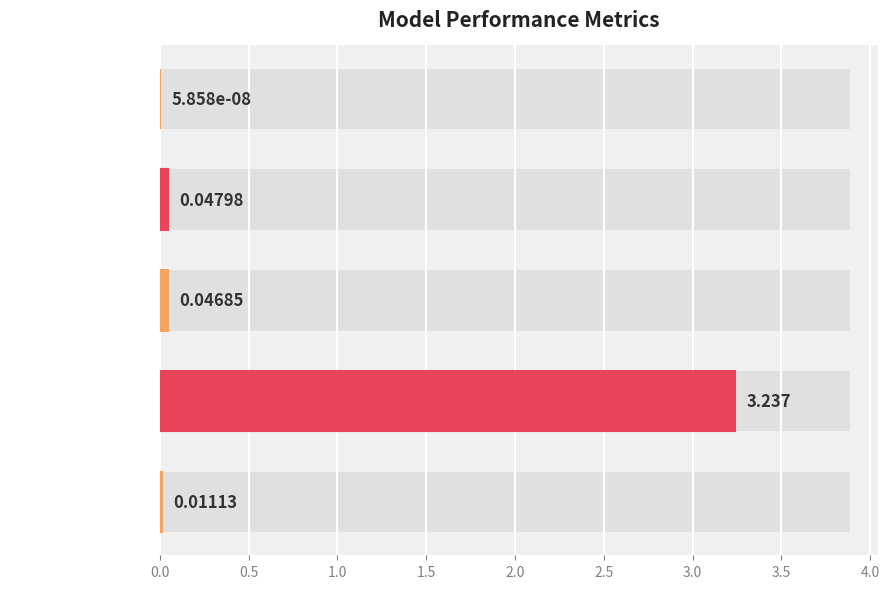

Reading right to left, transcribe all the data shown in this chart.

0.0	3.2	0.0	0.0	0.0